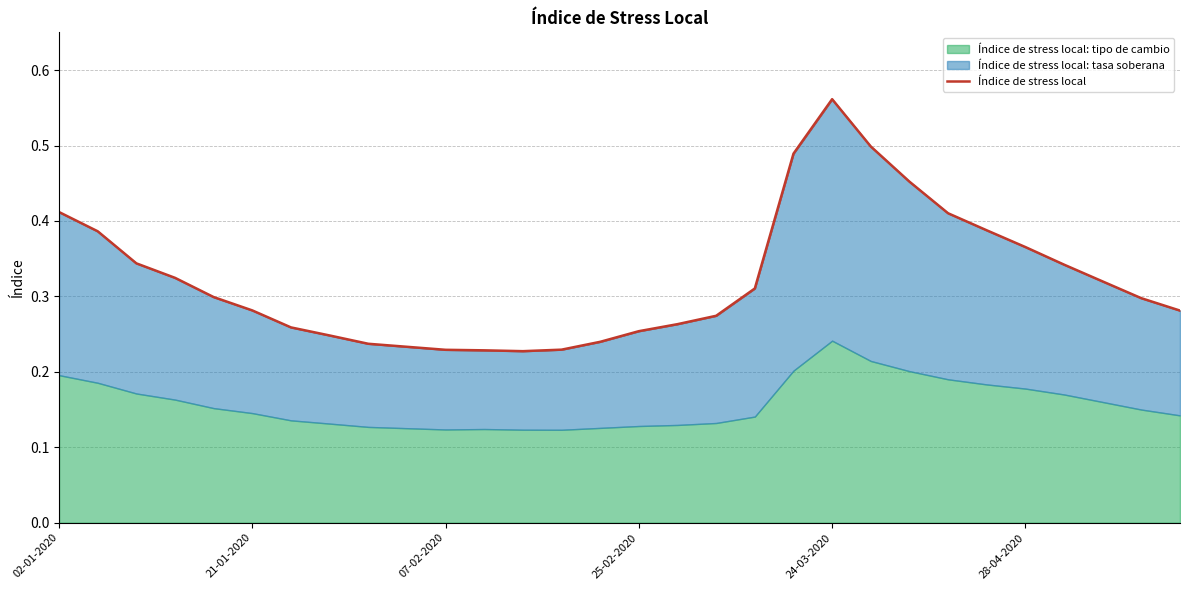

Reading right to left, extract all data points from this chart.

0.3	0.3	0.3	0.3	0.4	0.4	0.4	0.5	0.5	0.6	0.5	0.3	0.3	0.3	0.3	0.2	0.2	0.2	0.2	0.2	0.2	0.2	0.2	0.3	0.3	0.3	0.3	0.3	0.4	0.4